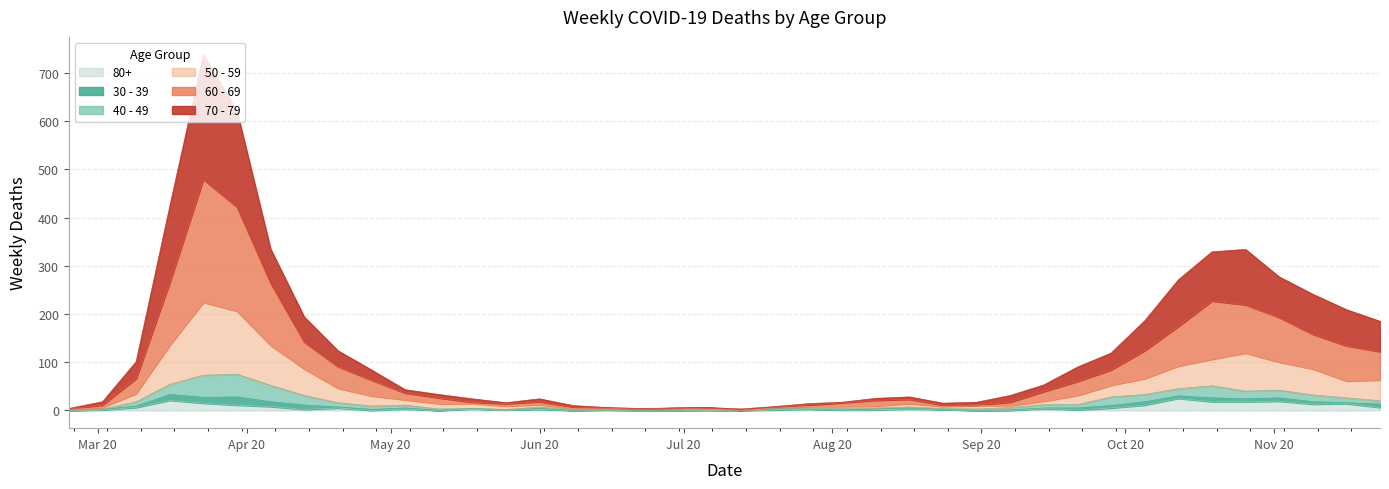

True or false: 70 - 79 and 80+ cross at least once.

False